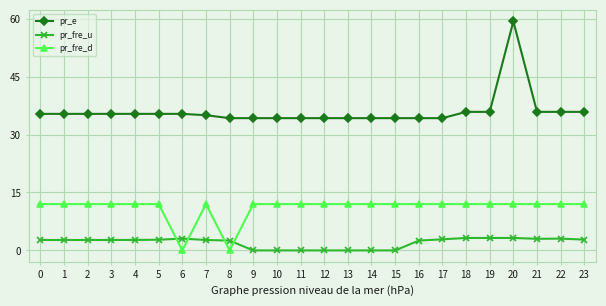

Is the value of pr_fre_u at 2 greater than the value of pr_e at 22?

No